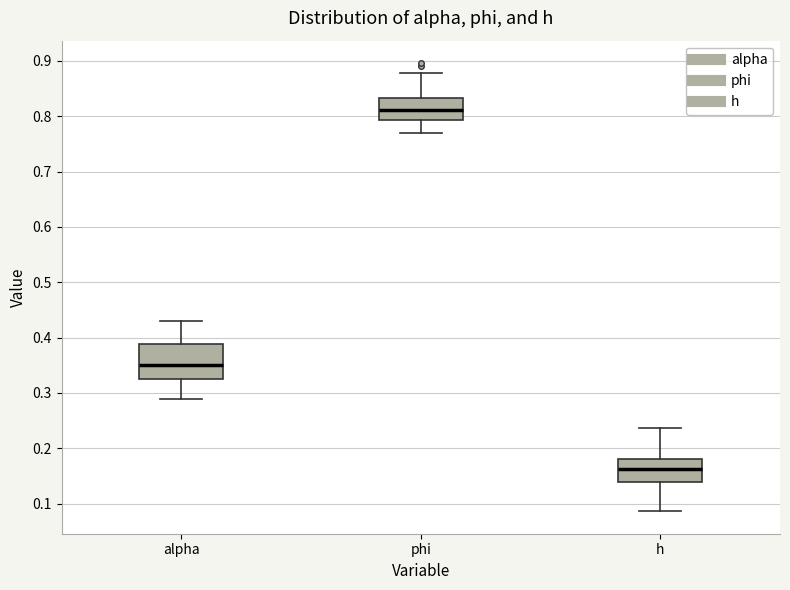

Reading left to right, transcribe this box plot: for each box, give where its median line is, the range the box spans, and where its two whiskers end, as read against the y-axis. The values are not printed on the chart, so give them approximately, as read against the axis.

alpha: median 0.35, box 0.33 to 0.39, whiskers 0.29 to 0.43
phi: median 0.81, box 0.79 to 0.83, whiskers 0.77 to 0.88
h: median 0.16, box 0.14 to 0.18, whiskers 0.09 to 0.24